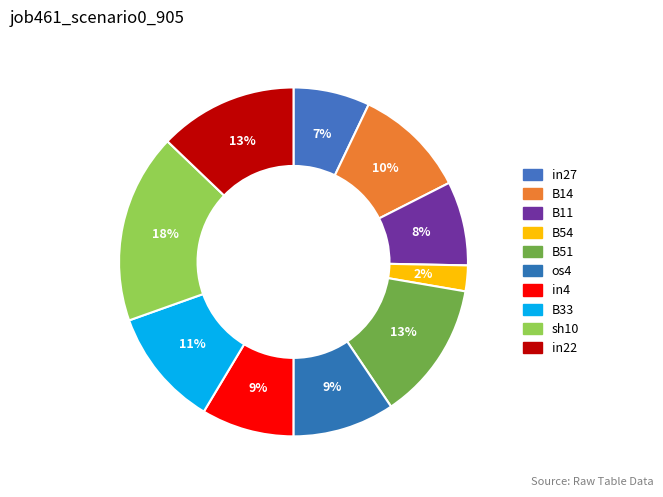

How many segments does this pie chart have?

10